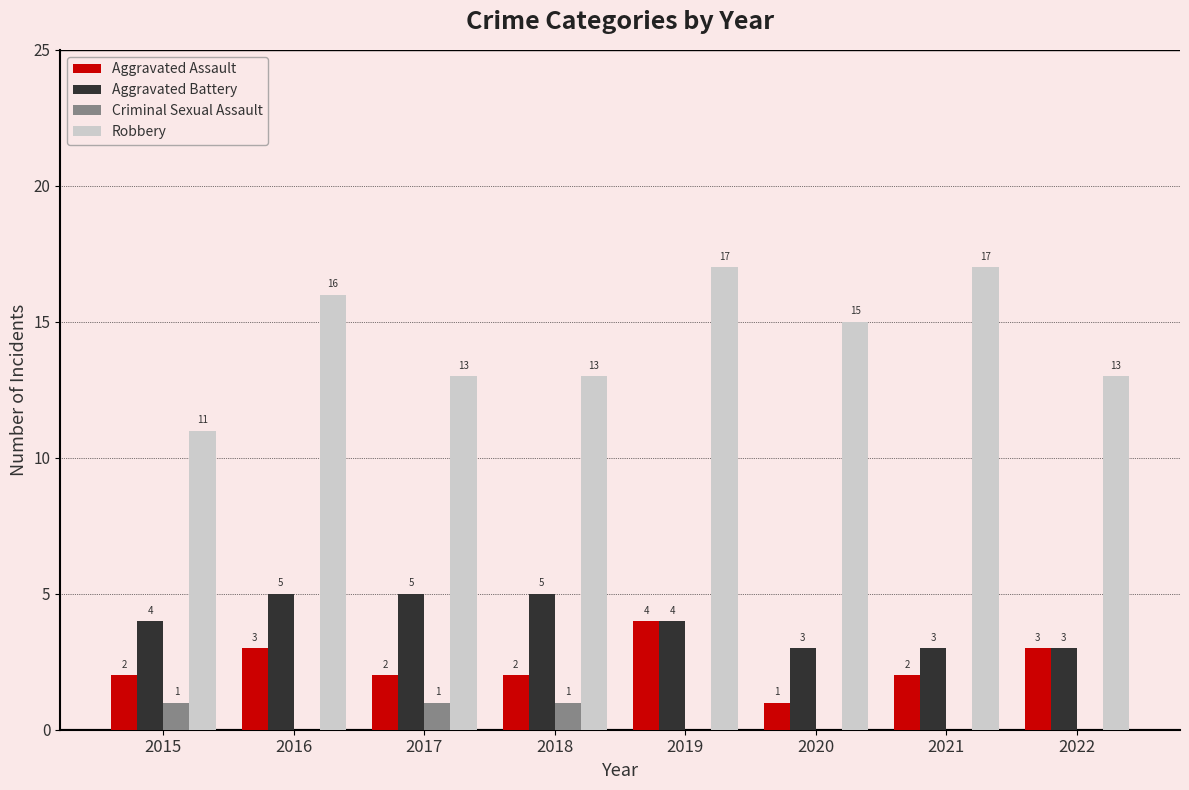

What is the total value across all series at 2017?

21